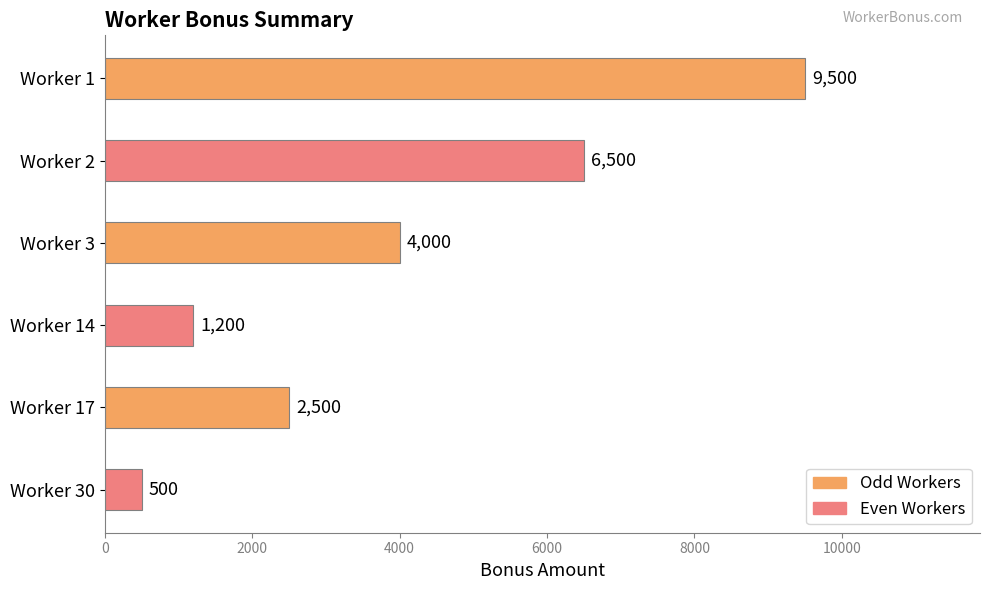

The chart shows a value of 2333 at Worker 3. True or false?

False